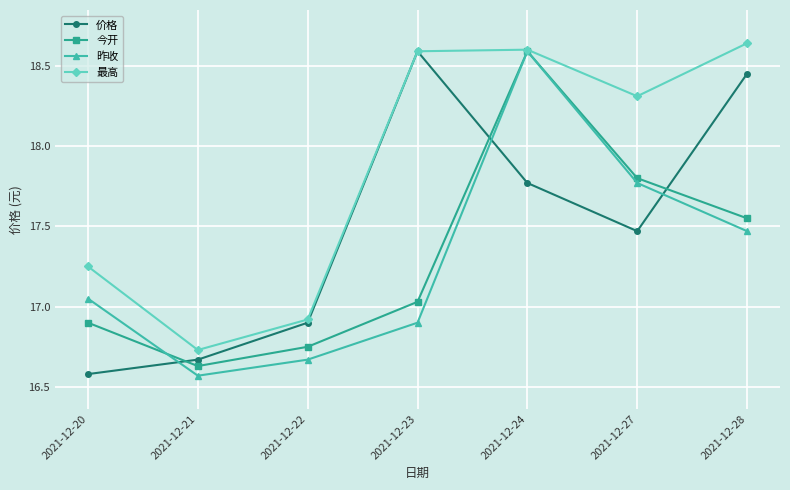

List the labels in order of 价格 value, smallest first.

2021-12-20, 2021-12-21, 2021-12-22, 2021-12-27, 2021-12-24, 2021-12-28, 2021-12-23